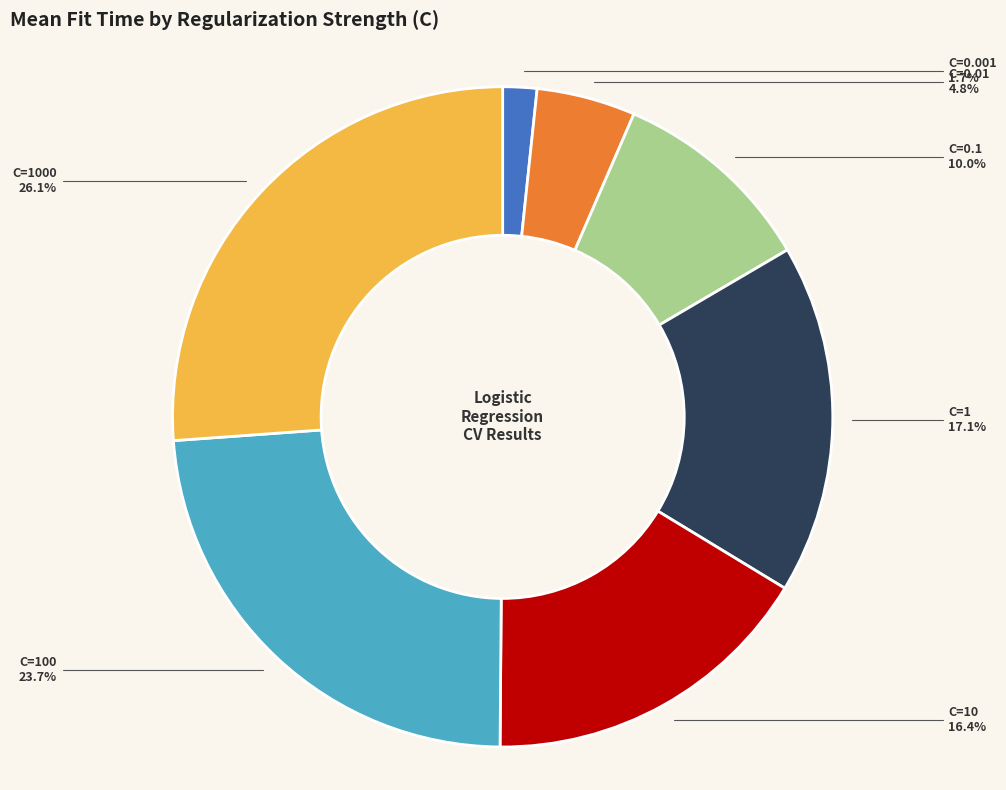

Is there any slice that represents more than half of the pie?

No